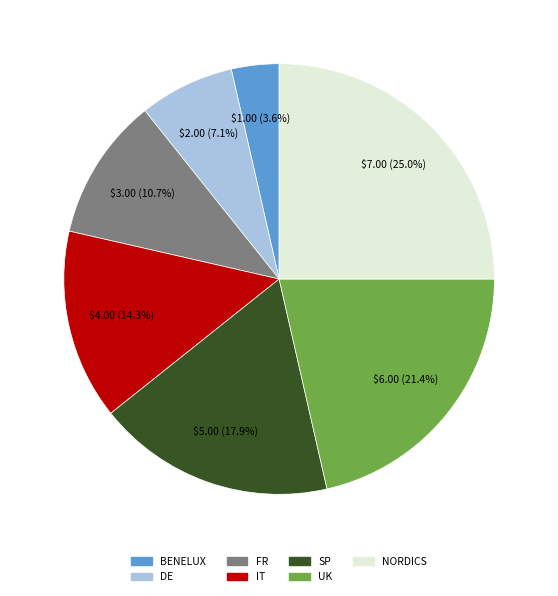

Between UK and BENELUX, which is larger?

UK